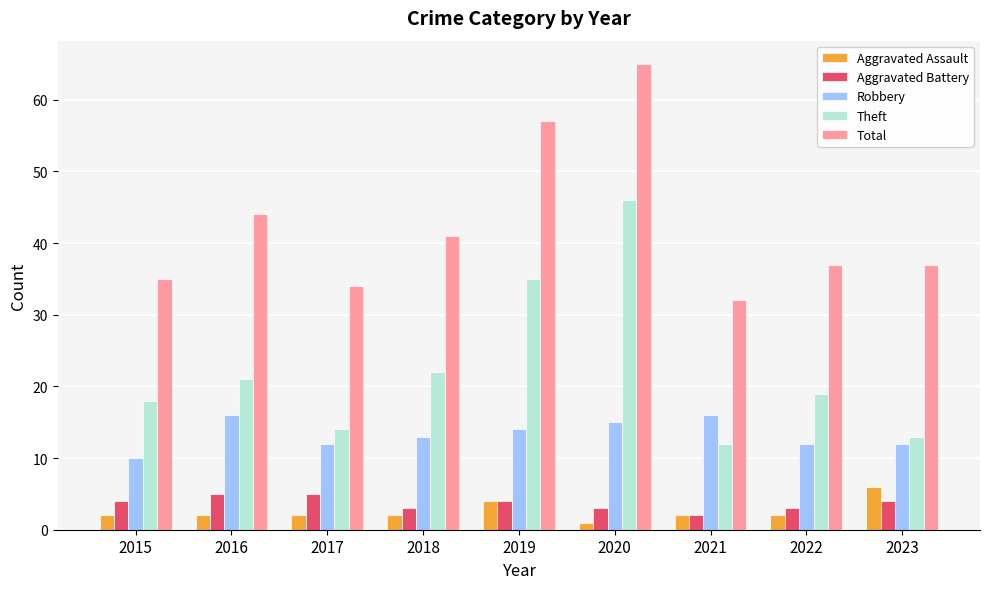

What is the approximate value of Aggravated Assault at 2021?

2